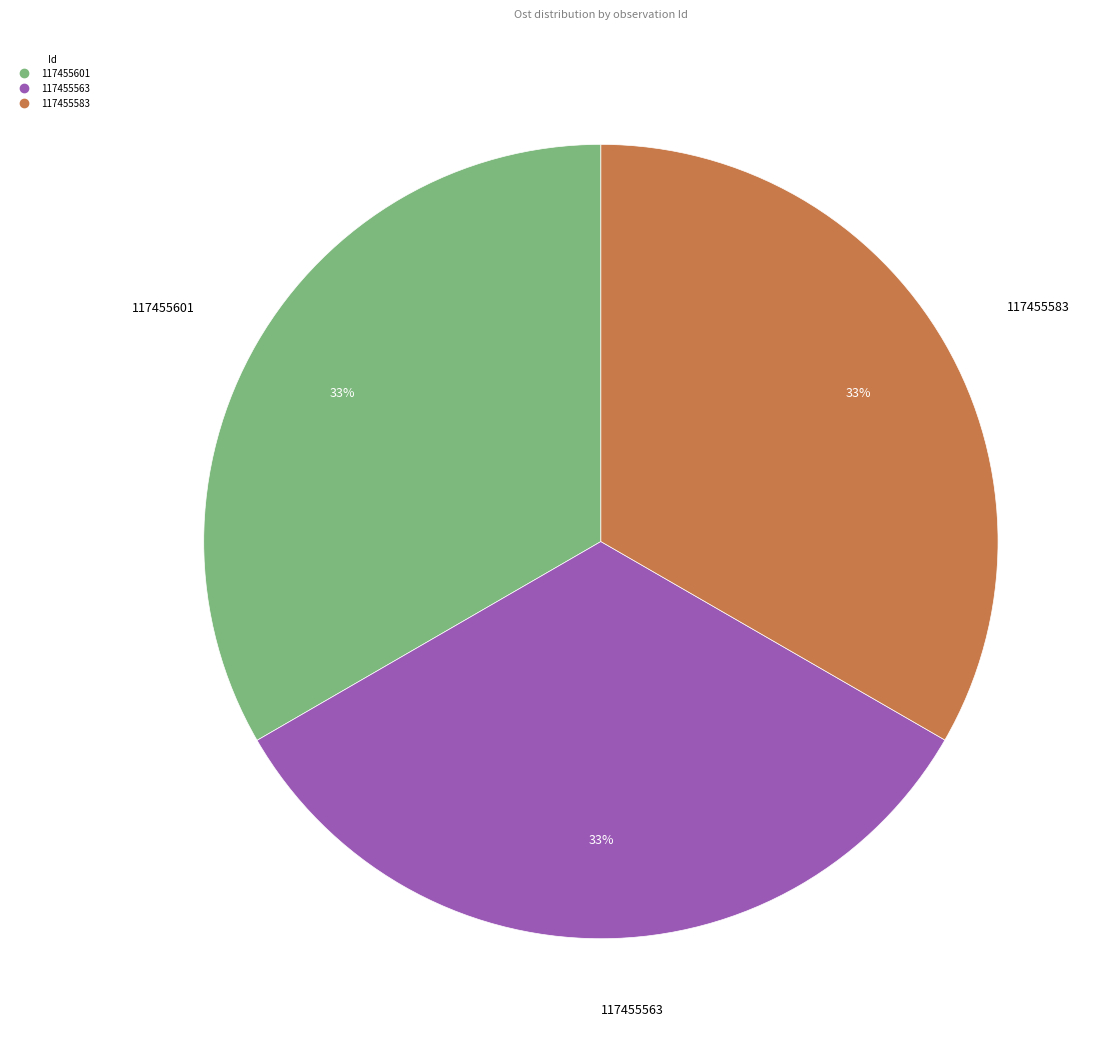

To the nearest percent, what is the average slice percentage?

33%